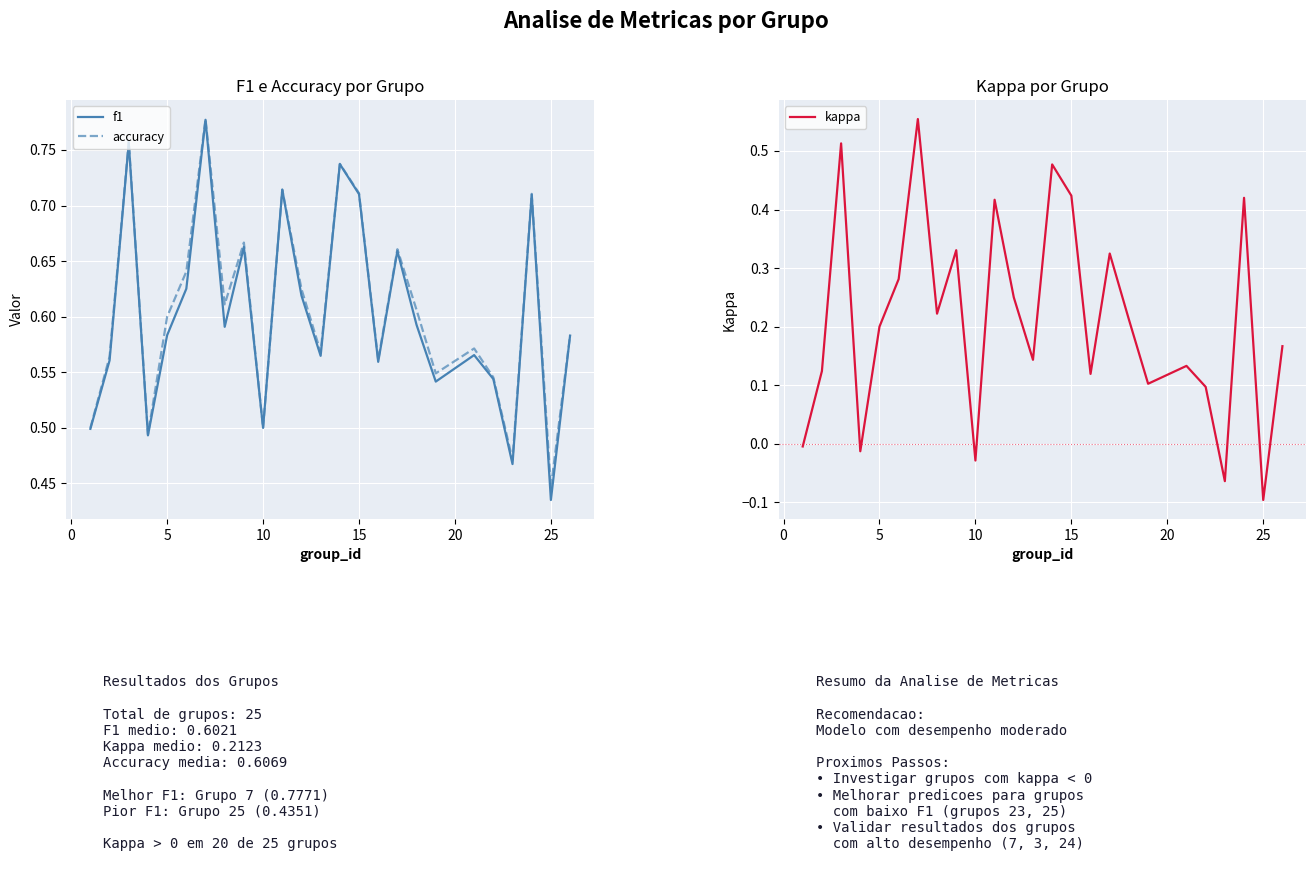

How many series are shown in this chart?

3